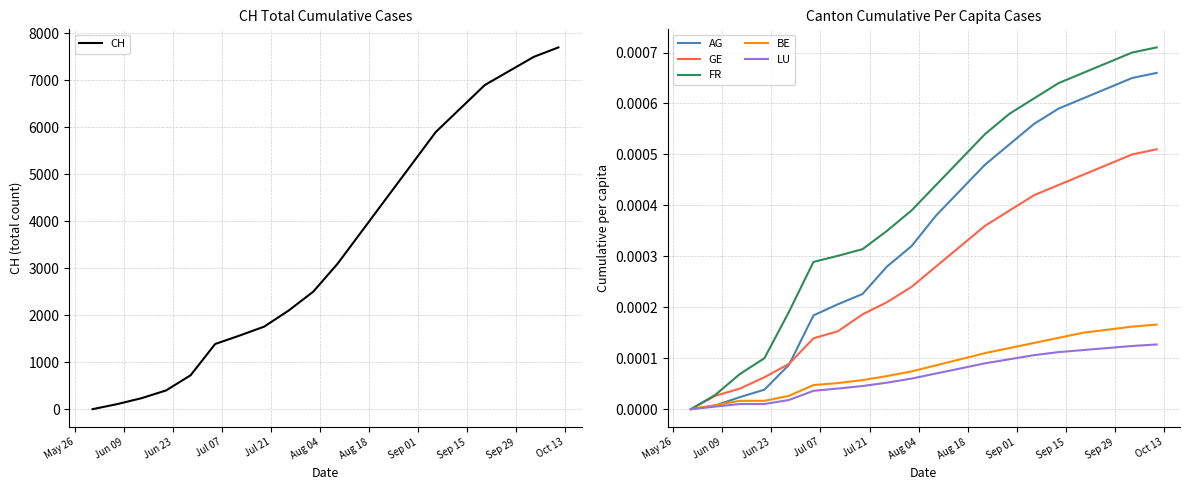

At Sep 15, list the series in order from largest to smallest.

CH, FR, AG, GE, BE, LU